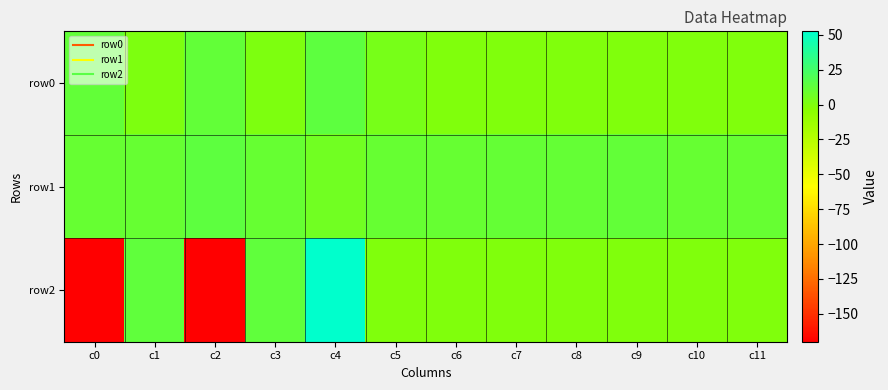

What is the smallest value displayed?

-170.0